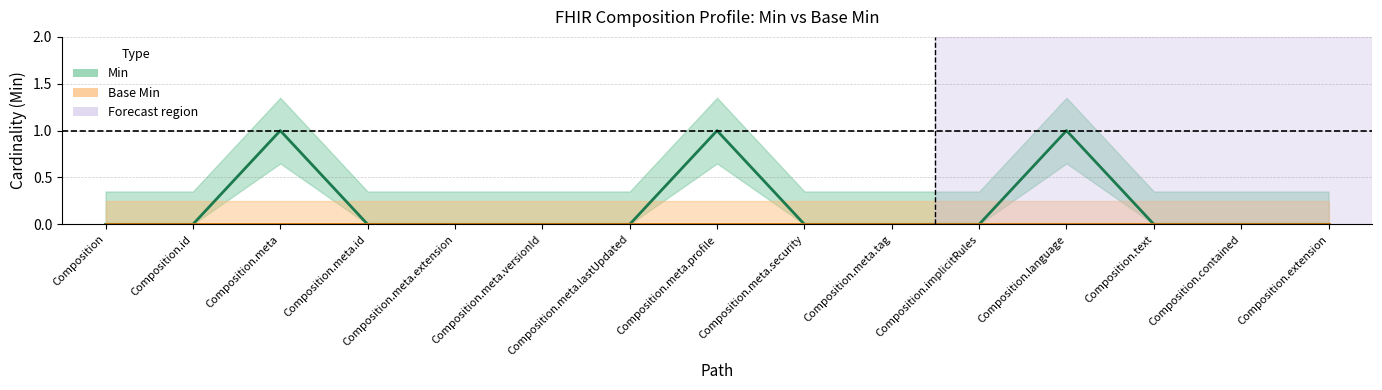

Where is the data nearest to the value 0?

Composition